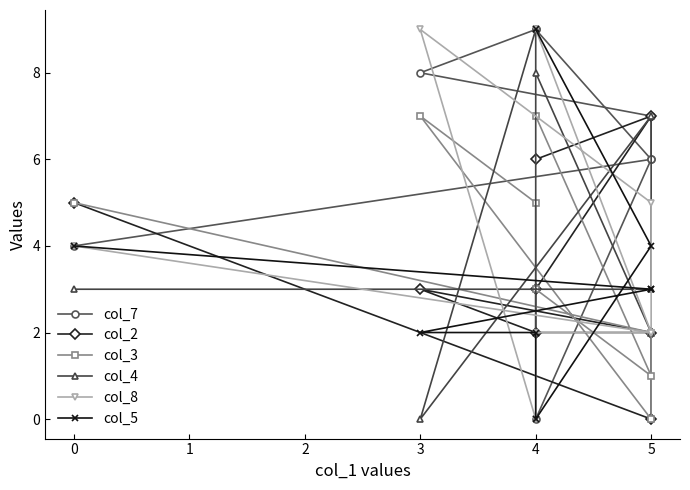

What is the value of the col_5 point at the 7th from the left?

4